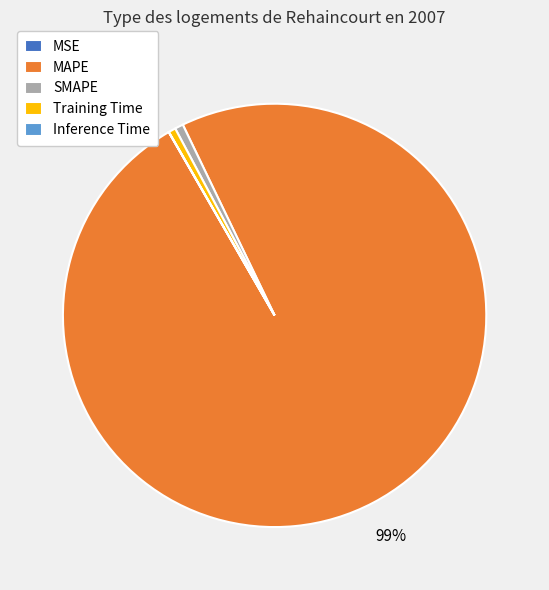

To the nearest percent, what is the combined percentage of Training Time and MAPE?

99%